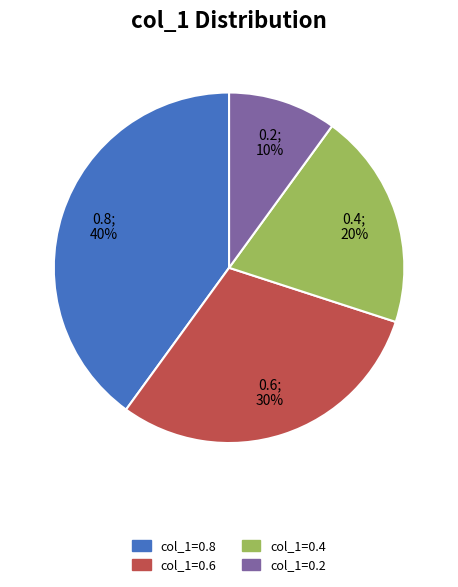

To the nearest percent, what is the difference between the largest and smallest slice percentages?

30%